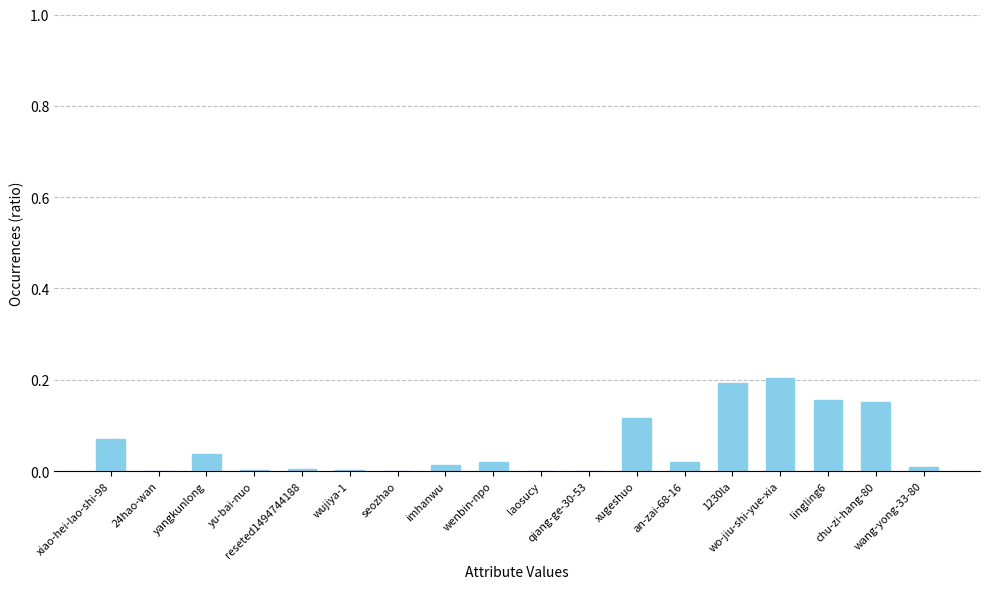

What is the sum of all values?

1.0